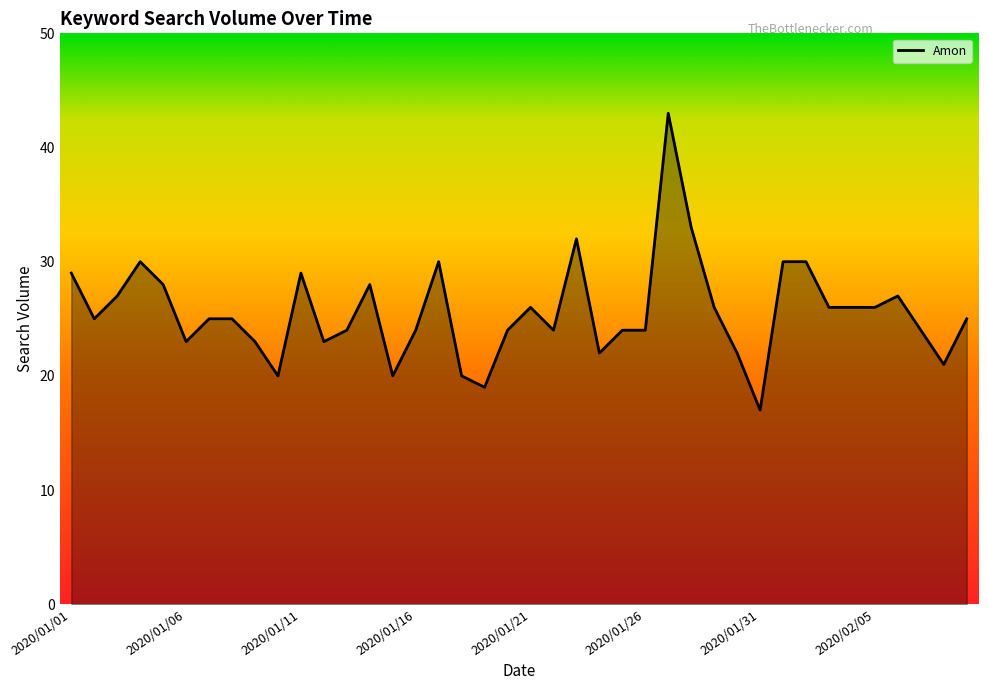

Approximately how many times larger is the value at 2020/01/15 compared to 2020/02/05?

0.8